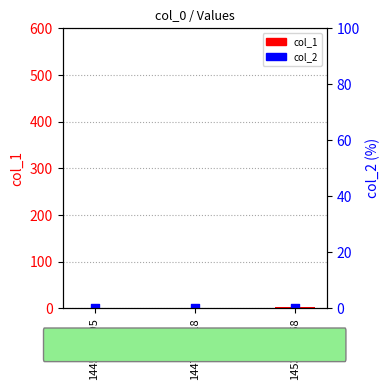

What are all the series names shown in the legend?

col_1, col_2